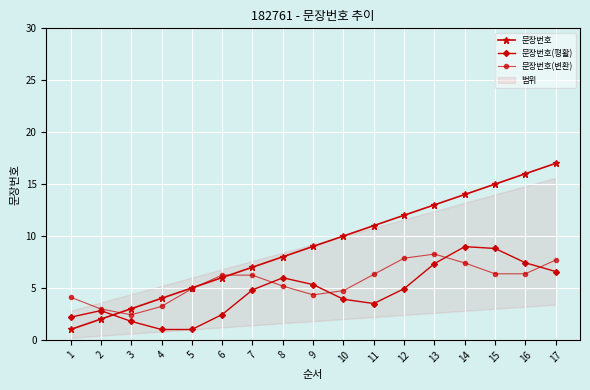

What is the sum of all 문장번호(평활) values?

78.8